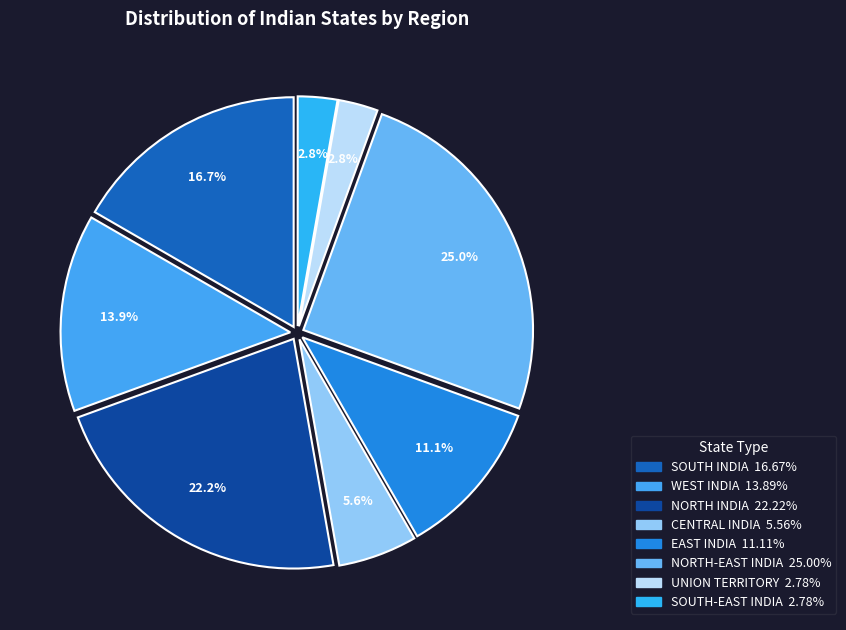

How many slices are in this pie chart?

8